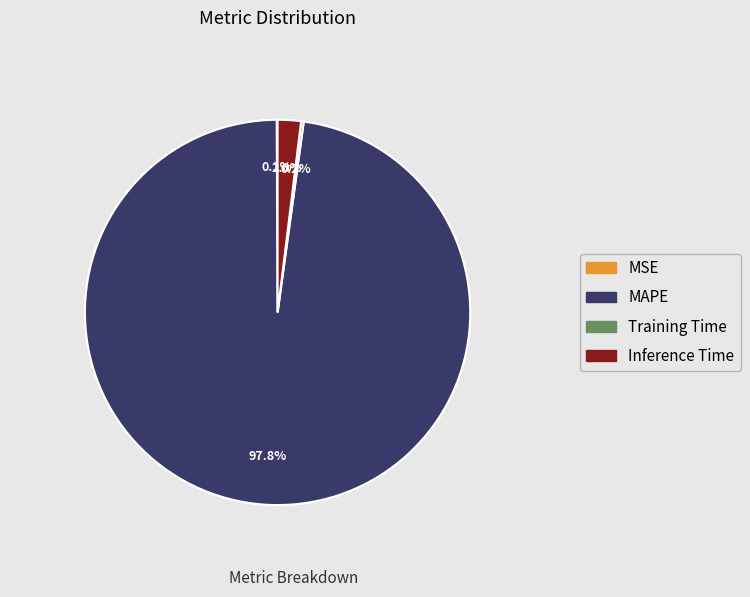

Does MAPE represent more than half of the total?

Yes